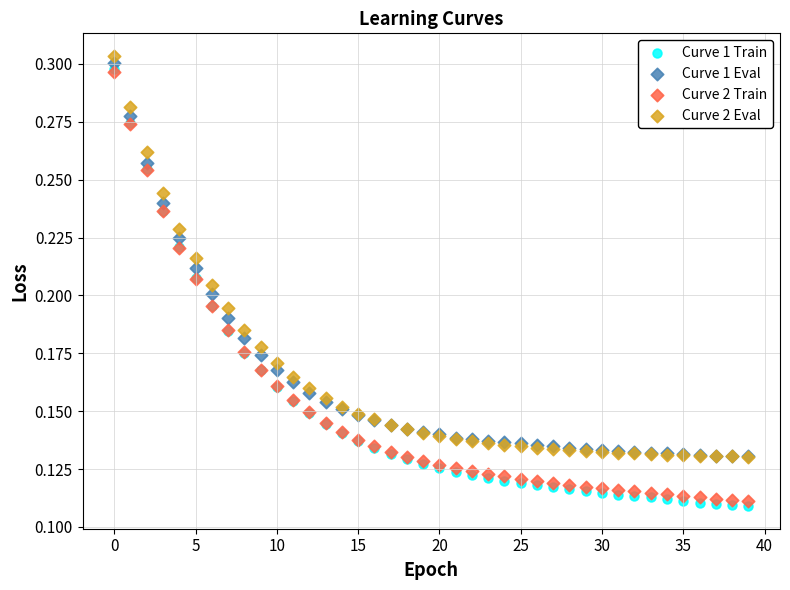

Which series reaches the minimum Y coordinate?

Curve 1 Train